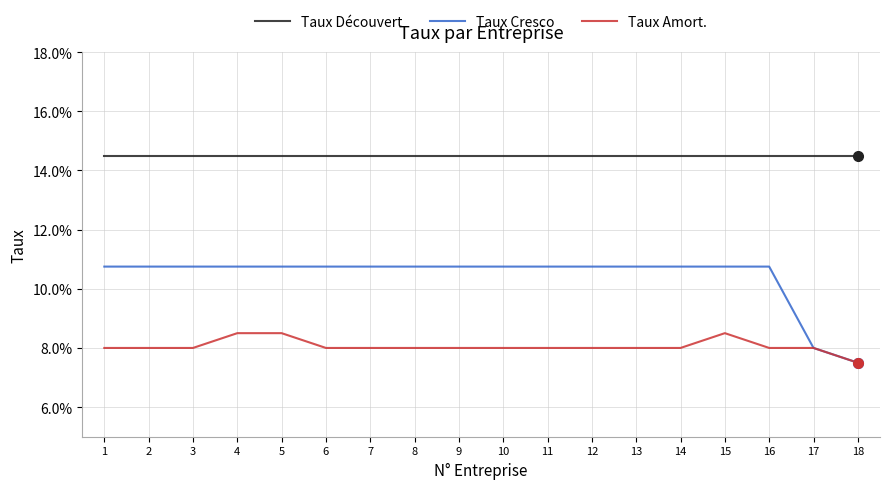

At how many categories does at least one series exceed 0?

18